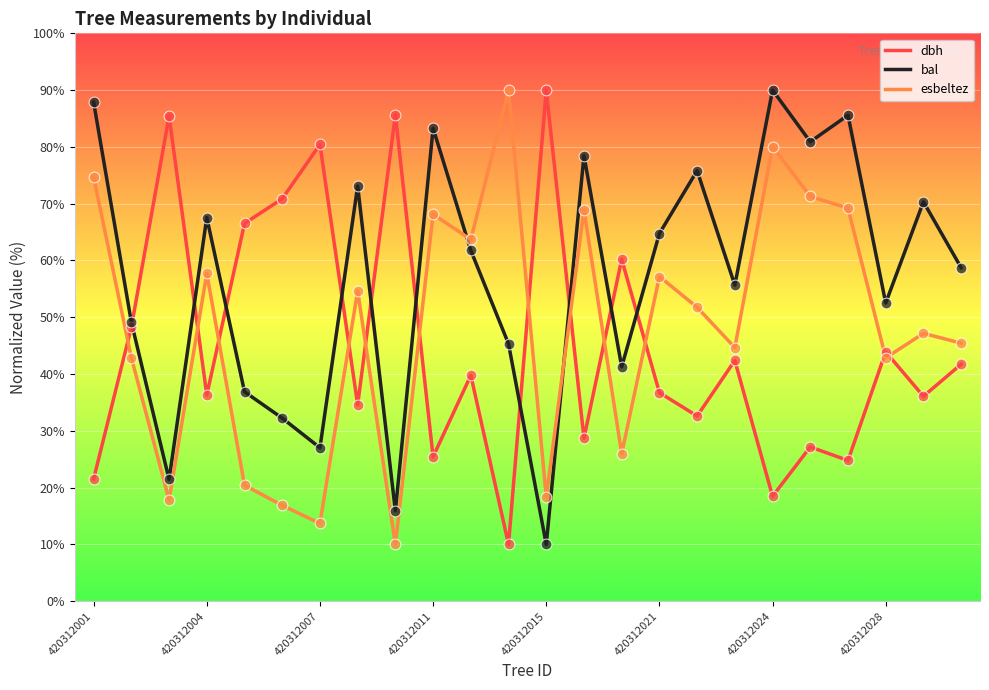

Rank the series by their average value, from highest to lowest.

bal, esbeltez, dbh